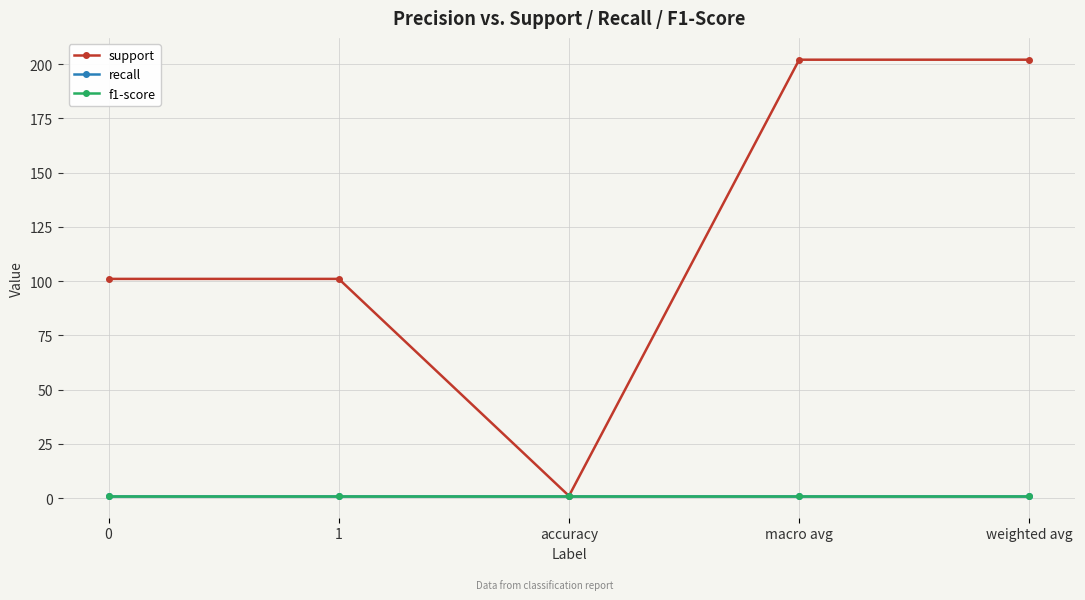

What is the value of the support point at the 3rd from the left?

1